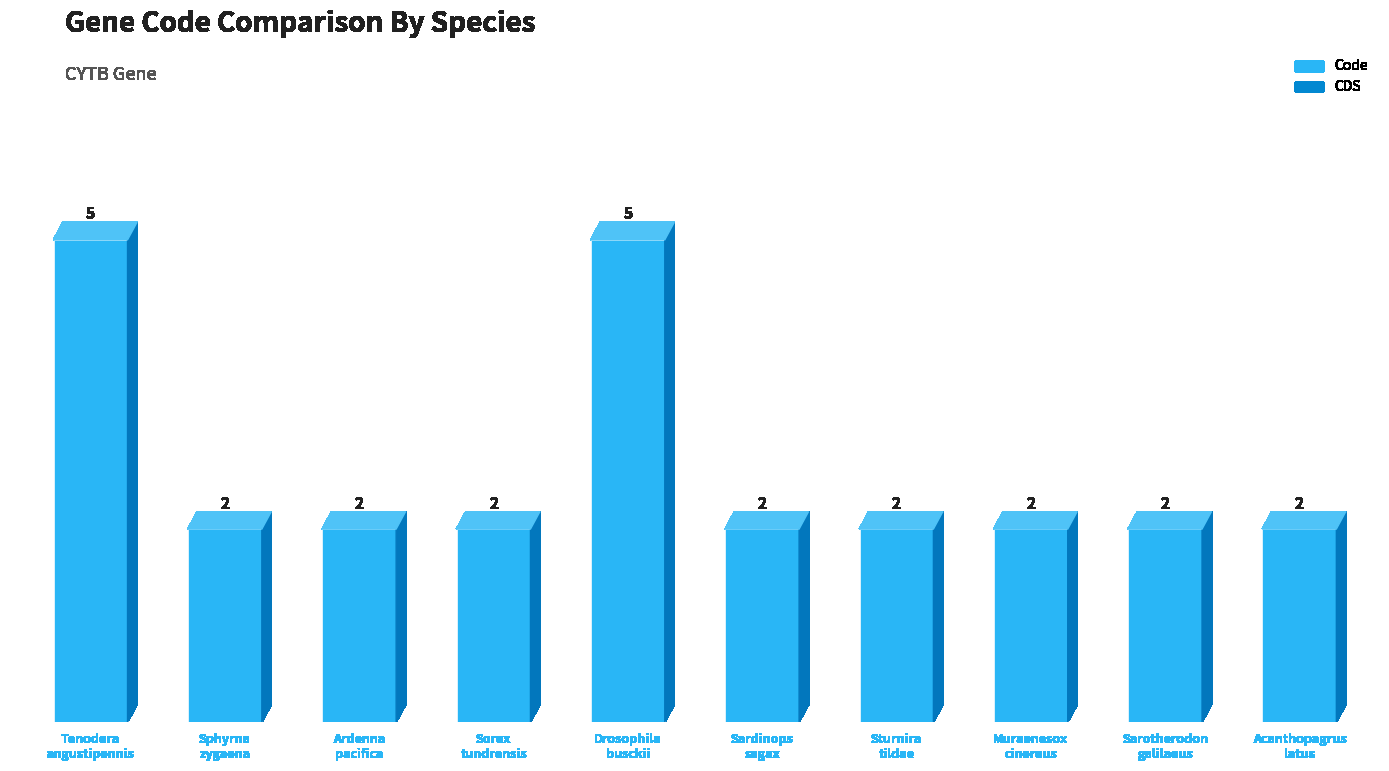

What is the average value?

3